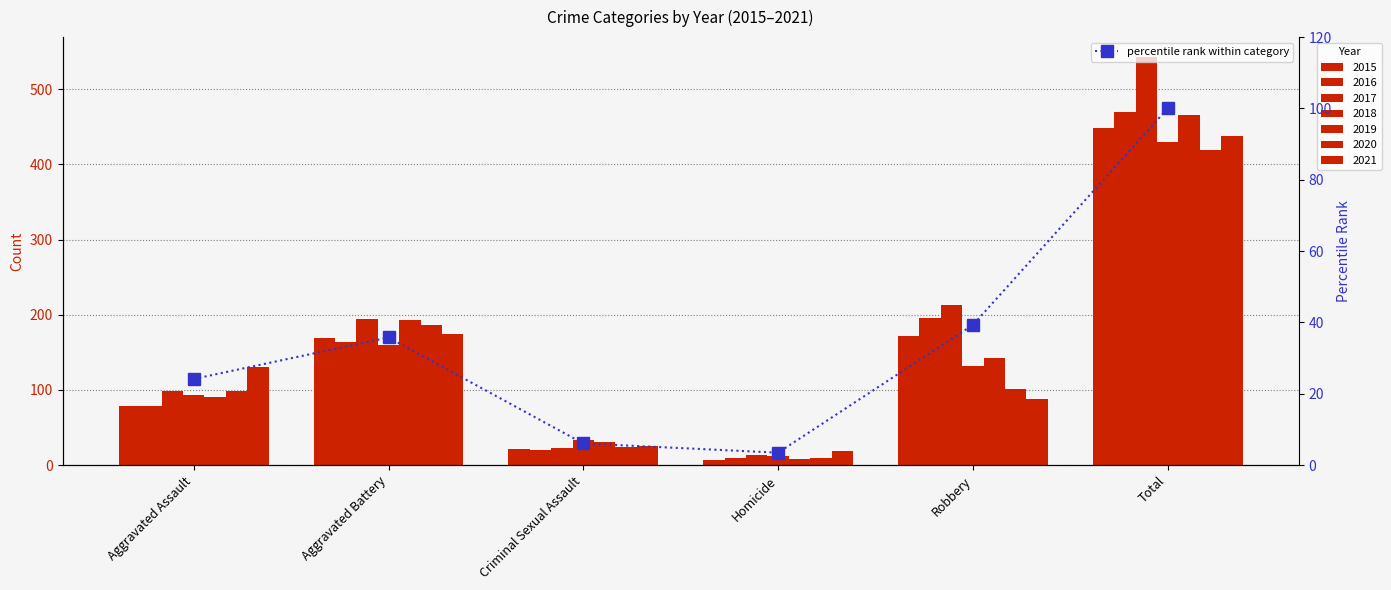

What is the label of the 4th bar from the left?

Homicide